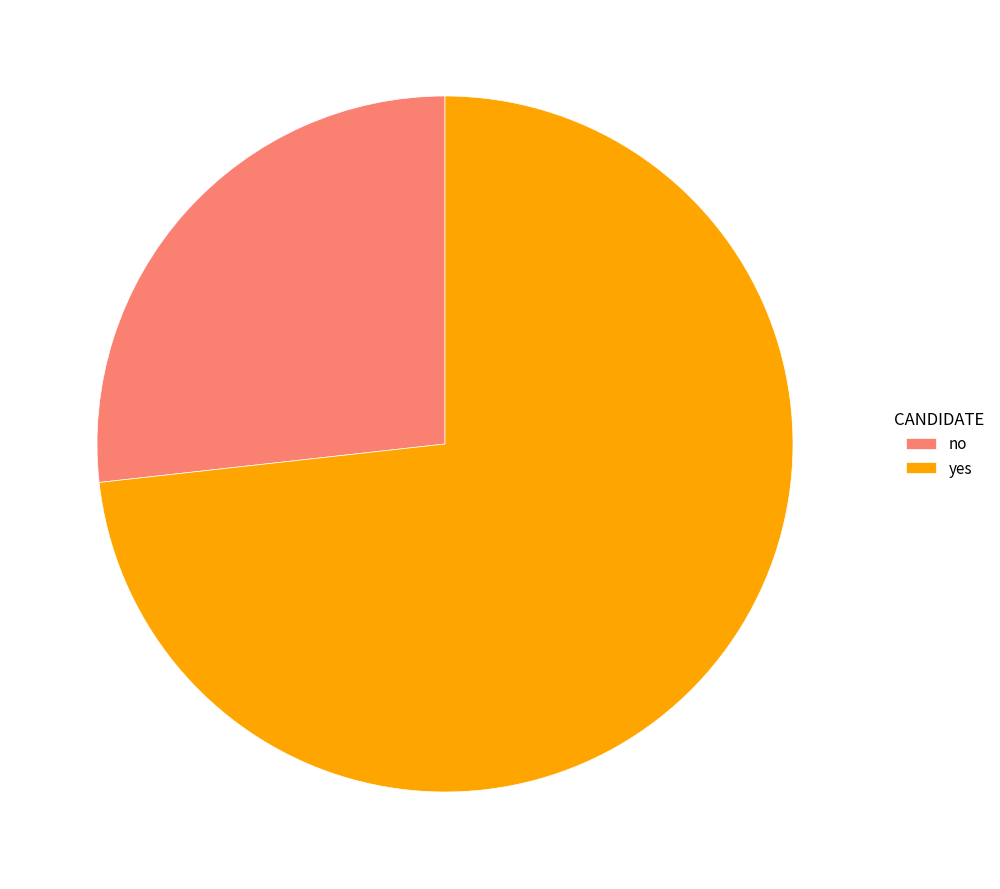

What is the smallest slice in the pie chart?

no